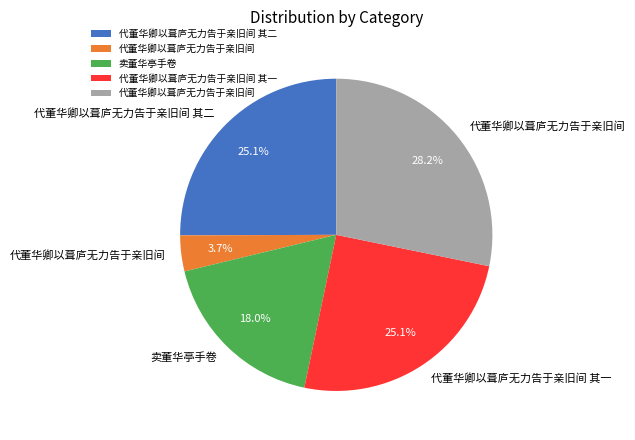

Is there any slice that represents more than half of the pie?

No